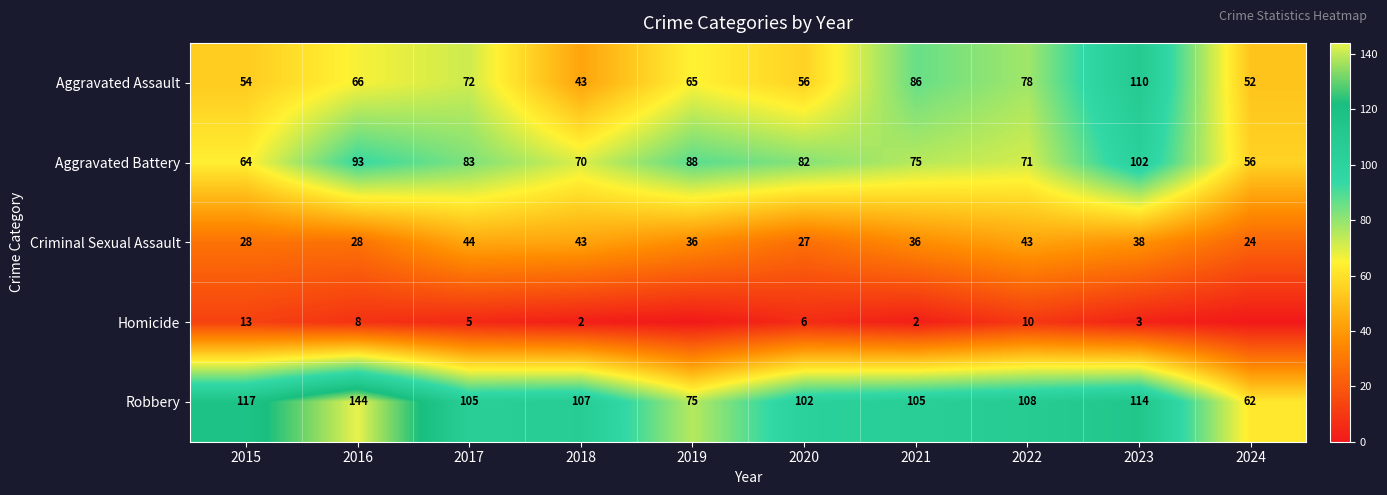

What is the total value across all series at 2022?

310